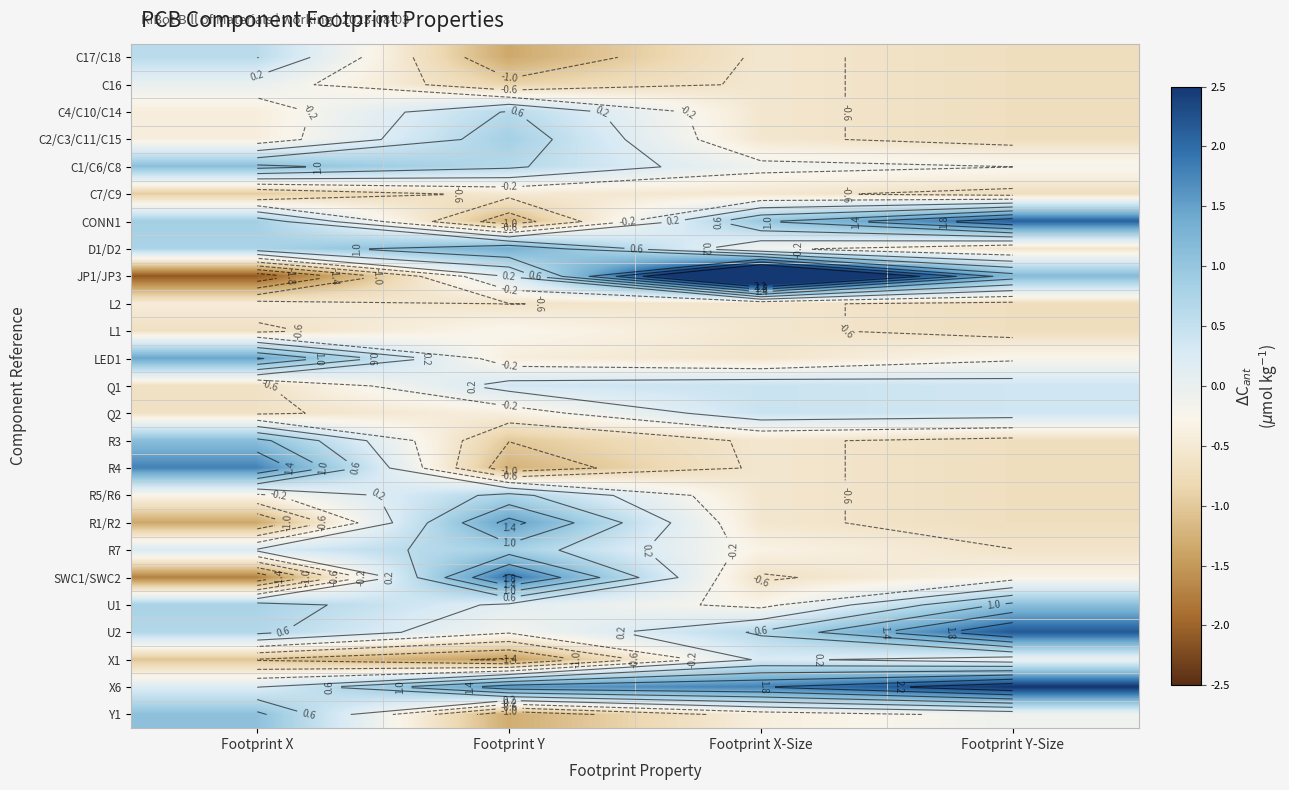

Which has a higher value, Footprint Y-Size or Footprint X?

Footprint X